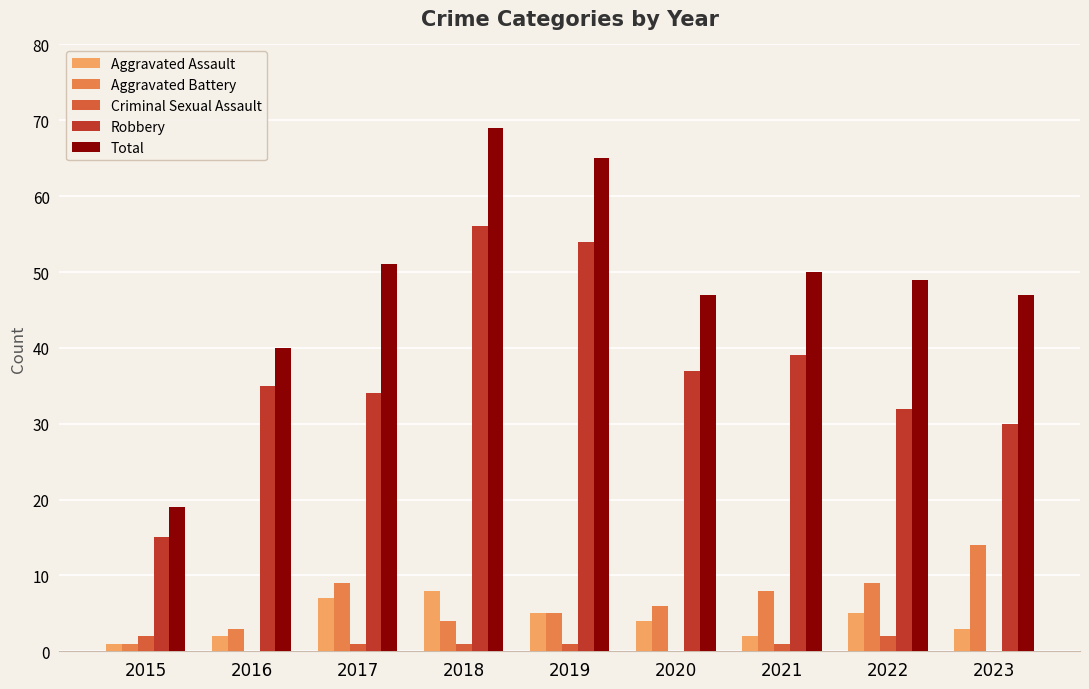

What is the sum of all Criminal Sexual Assault values?

8